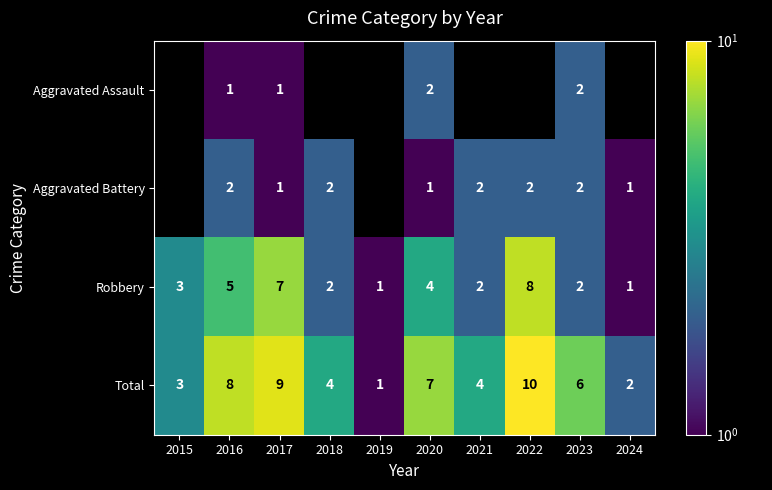

Which has a higher value, 2016 or 2020?

2020